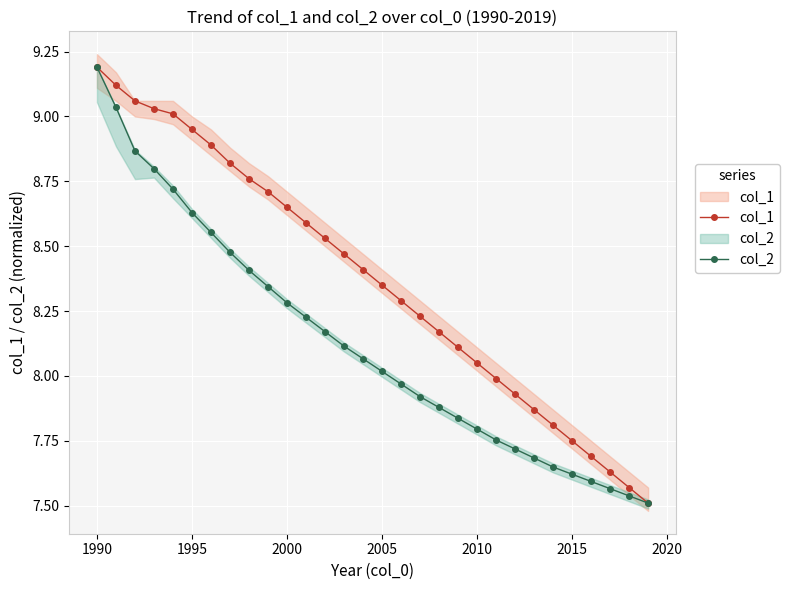

How many data points in col_1 are less than 8?

9